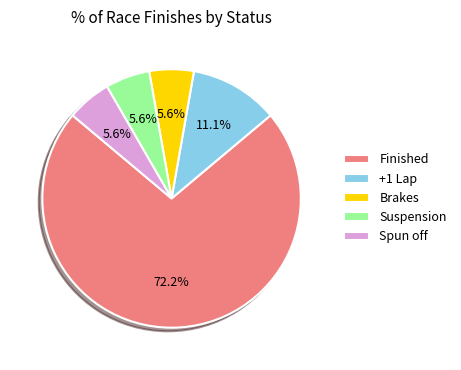

Between Finished and Suspension, which is larger?

Finished